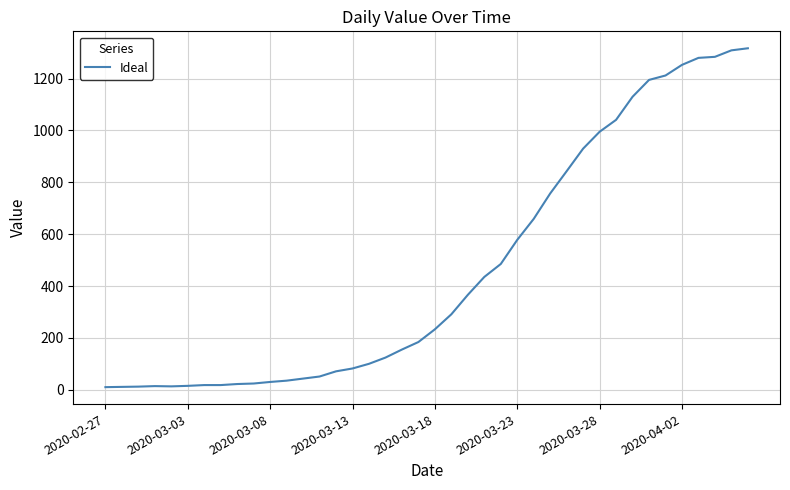

What is the greatest value displayed?

1317